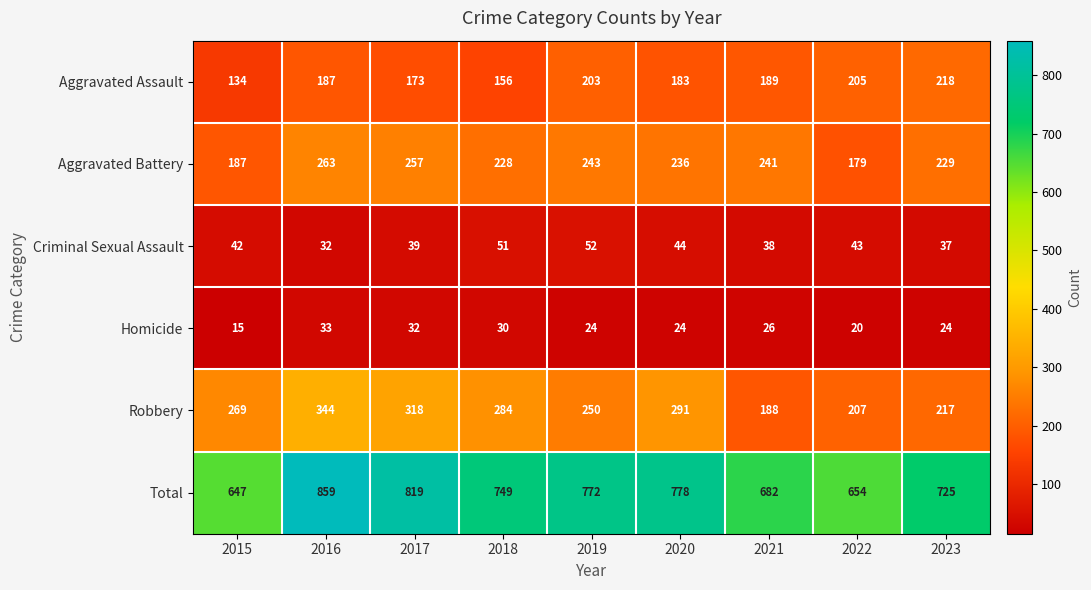

Rank the series at 2019 from lowest to highest value.

Homicide, Criminal Sexual Assault, Aggravated Assault, Aggravated Battery, Robbery, Total